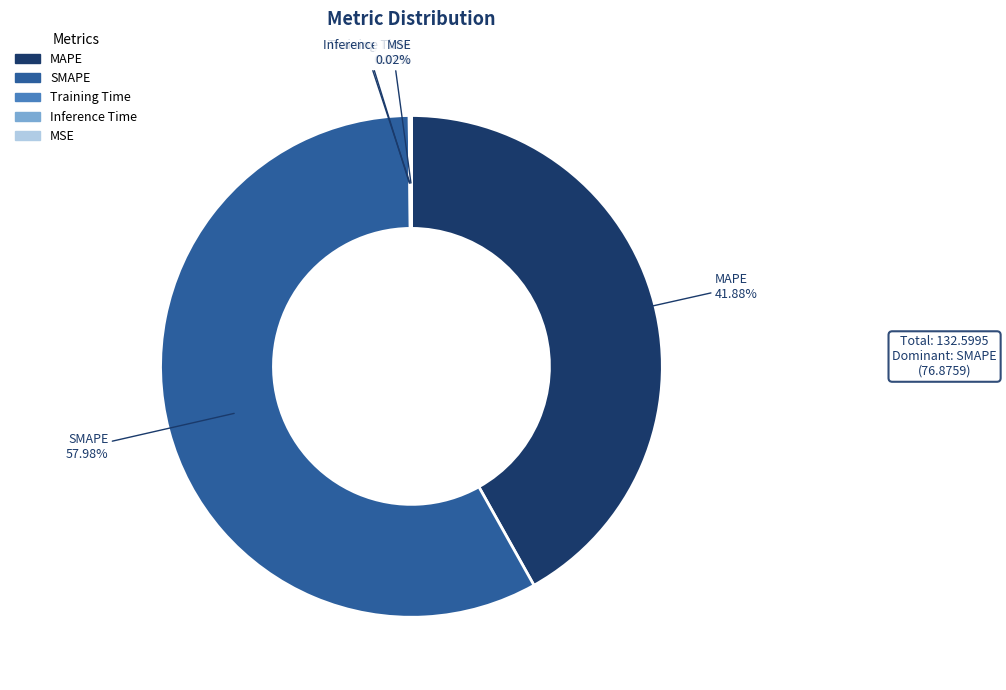

What is the largest slice in the pie chart?

SMAPE